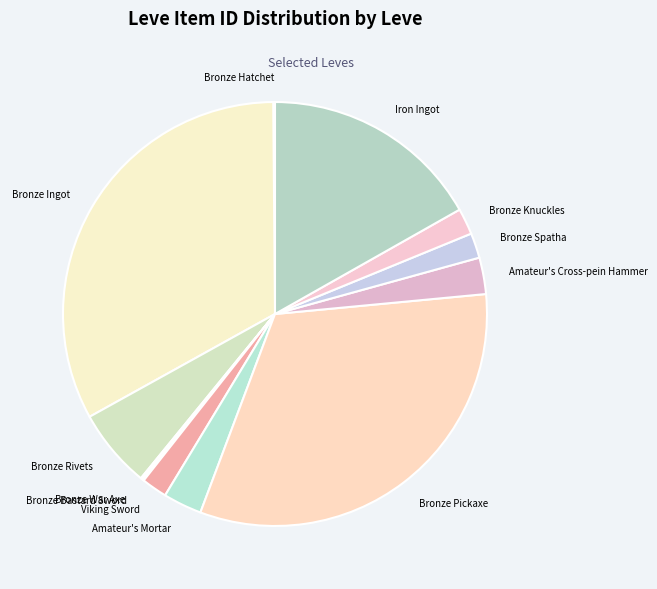

Which category has the biggest portion of the pie?

Bronze Ingot